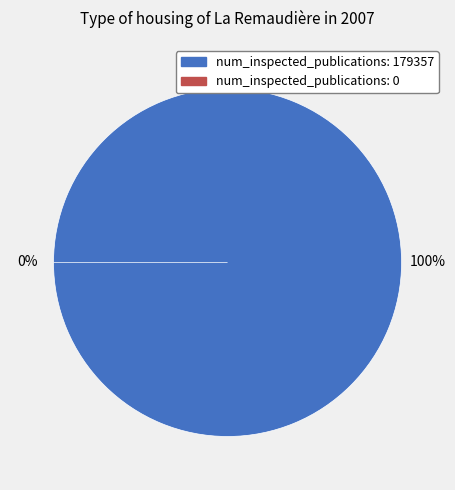

True or false: num_inspected_publications=0 accounts for 0% of the total.

True